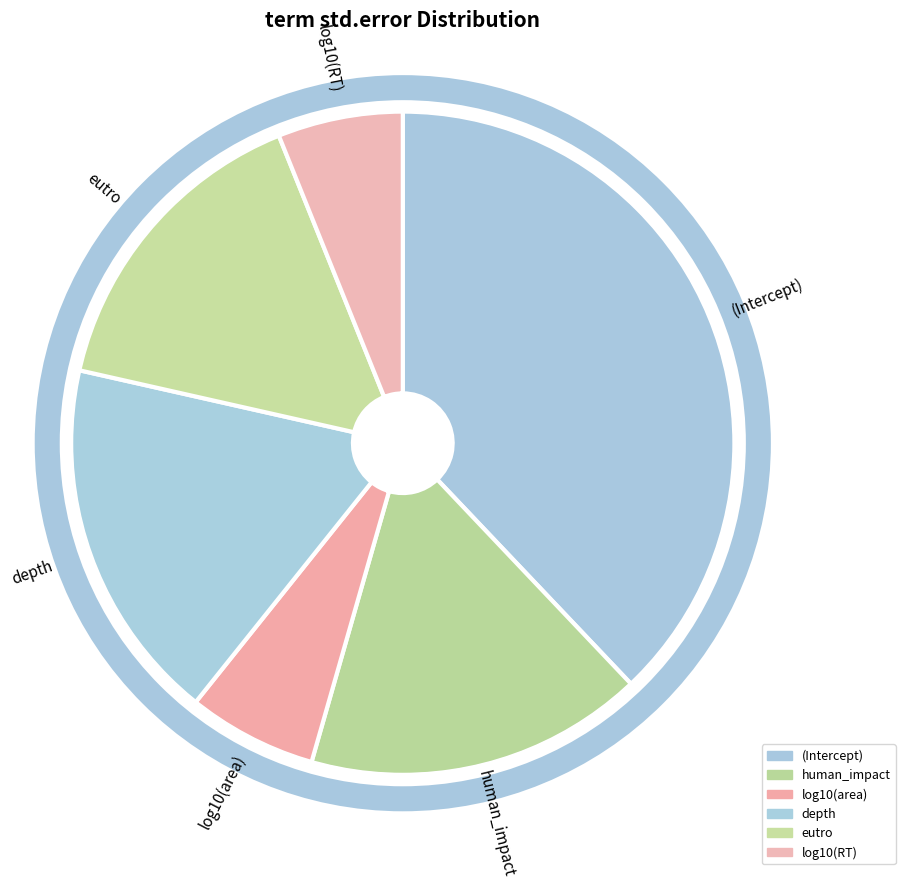

Is the sum of log10(RT) and eutro greater than half?

No